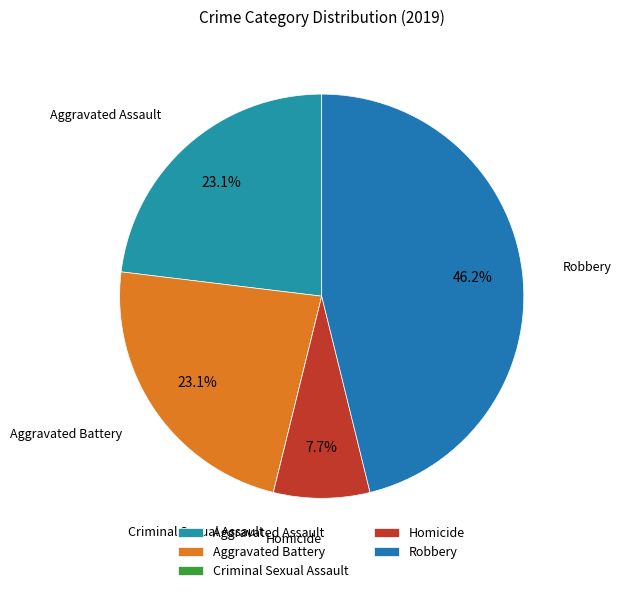

Does Robbery represent more than half of the total?

No